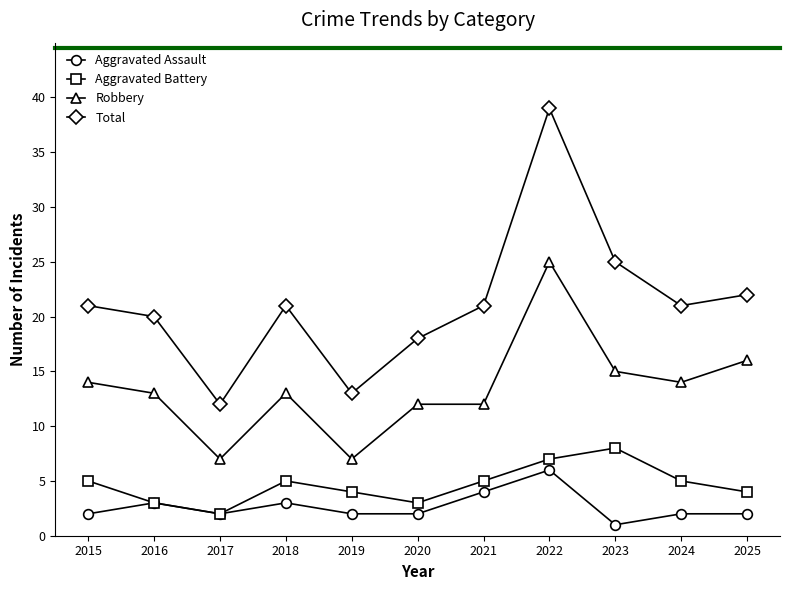

What is the difference between the highest and lowest values at 2015?

19